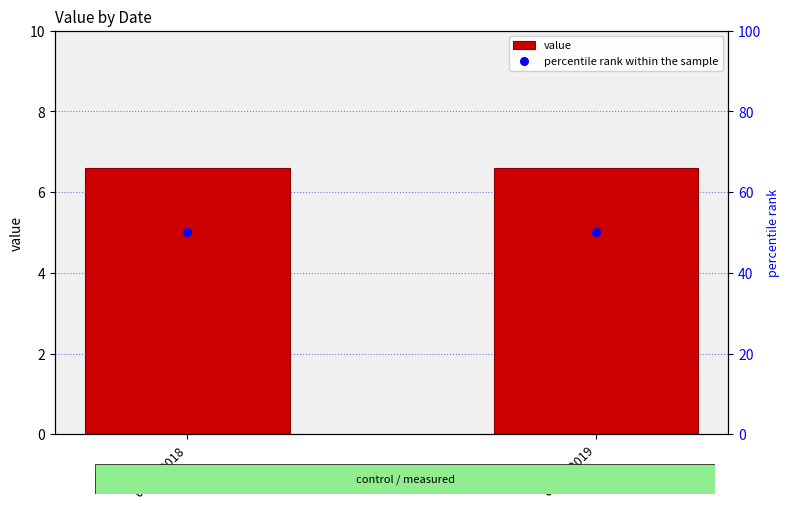

What is the total value across all series at 01-01-2019?

56.6